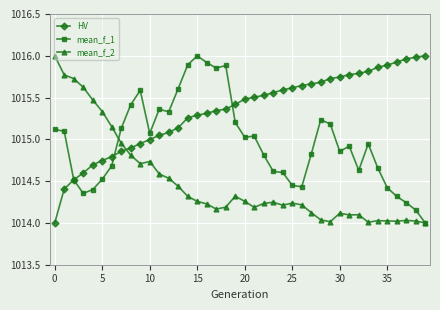

True or false: mean_f_1 has more than 2 points higher than both neighbors.

True